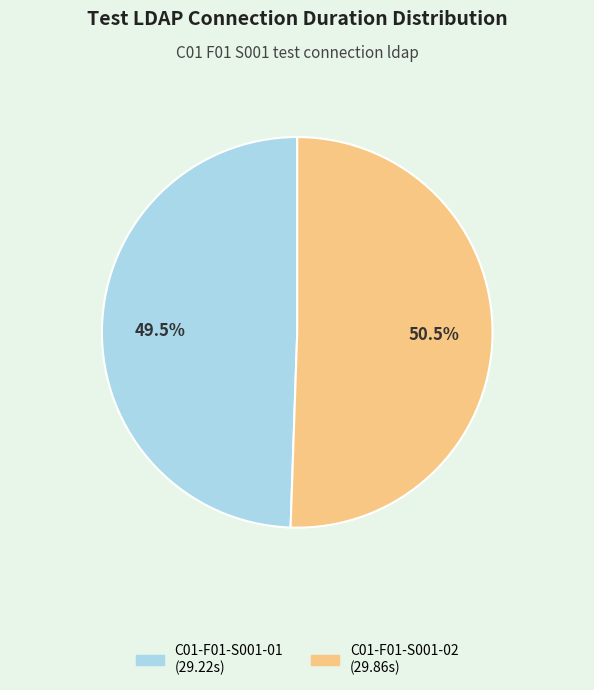

To the nearest percent, what is the combined percentage of C01-F01-S001-02 and C01-F01-S001-01?

100%